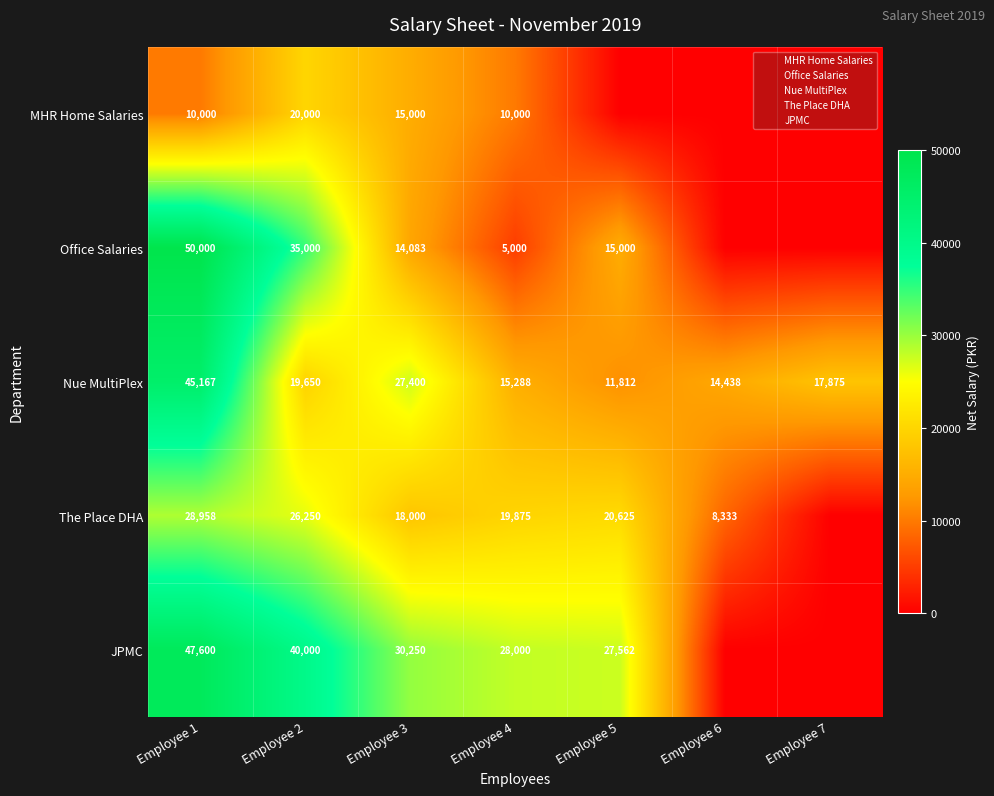

At which category does the chart reach its minimum across all series?

Employee 5